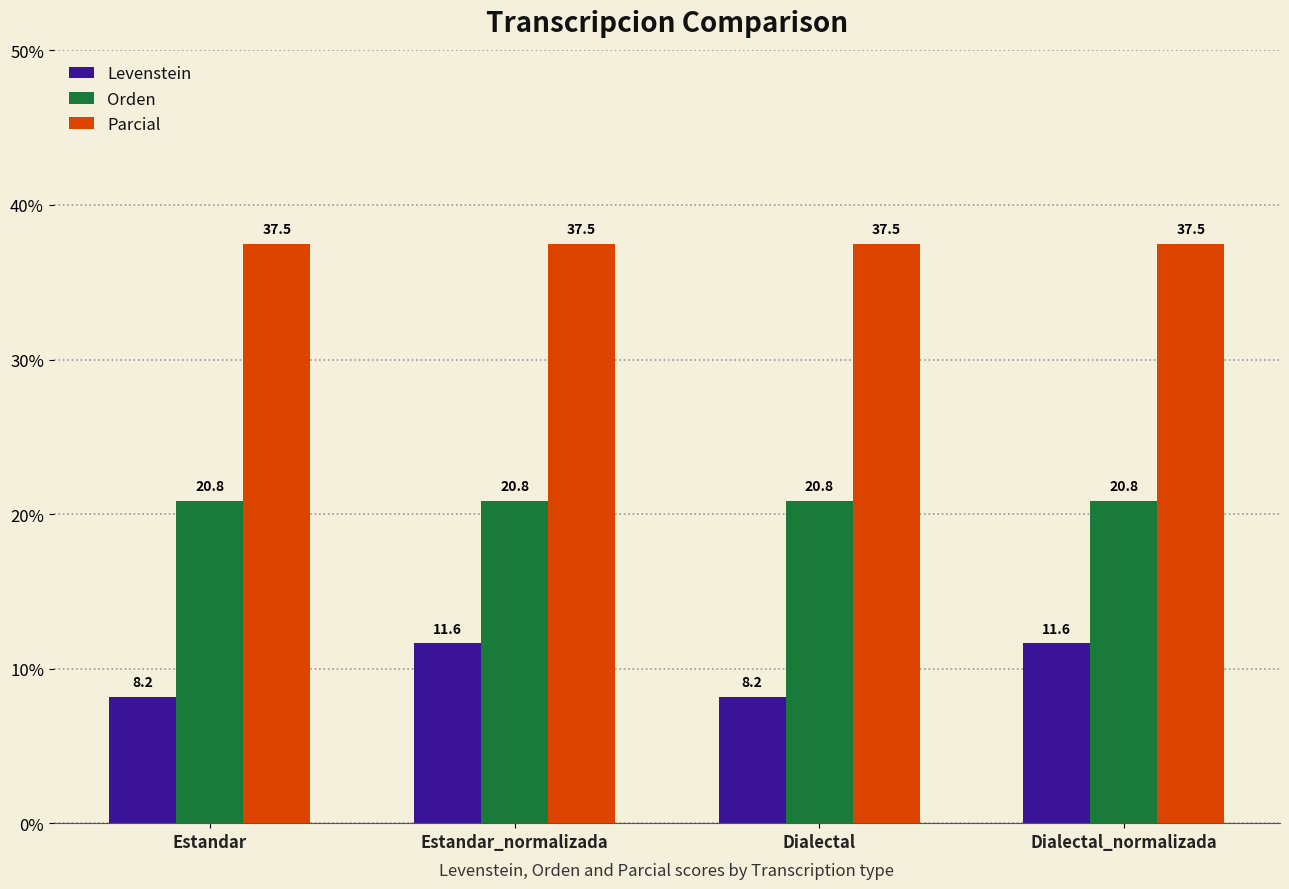

True or false: Levenstein has a value of 8.2 at Dialectal.

True